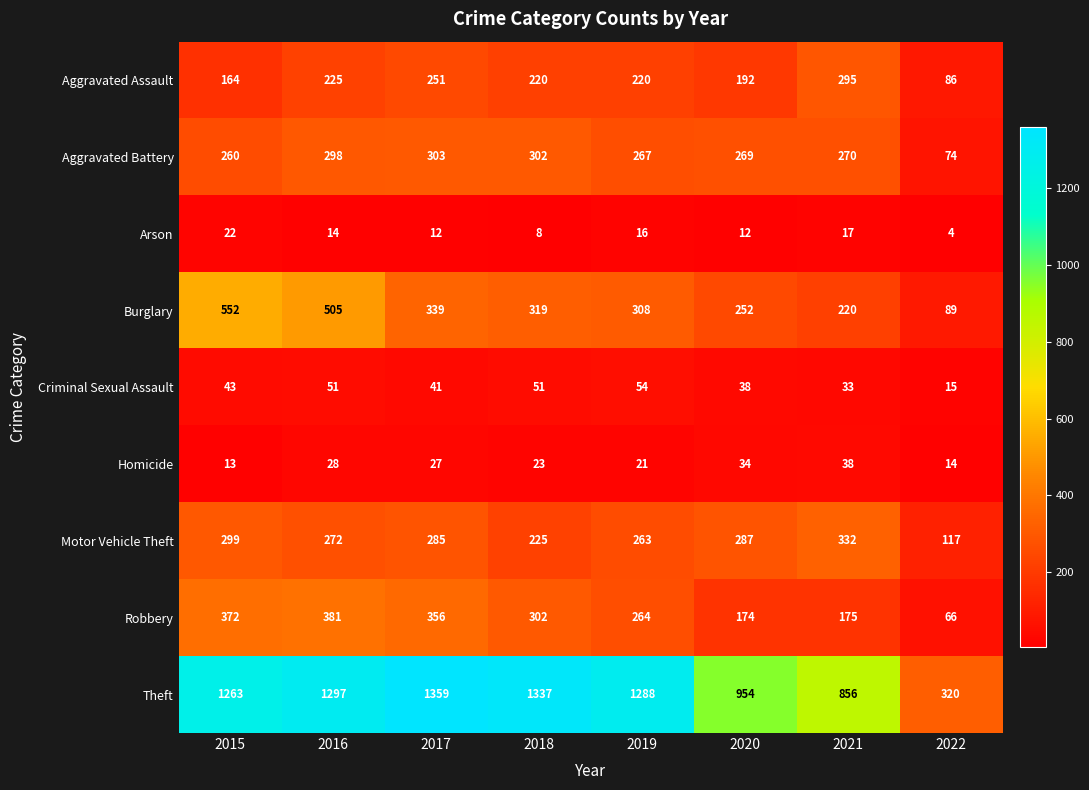

The value of Homicide at 2021 is 38. True or false?

True